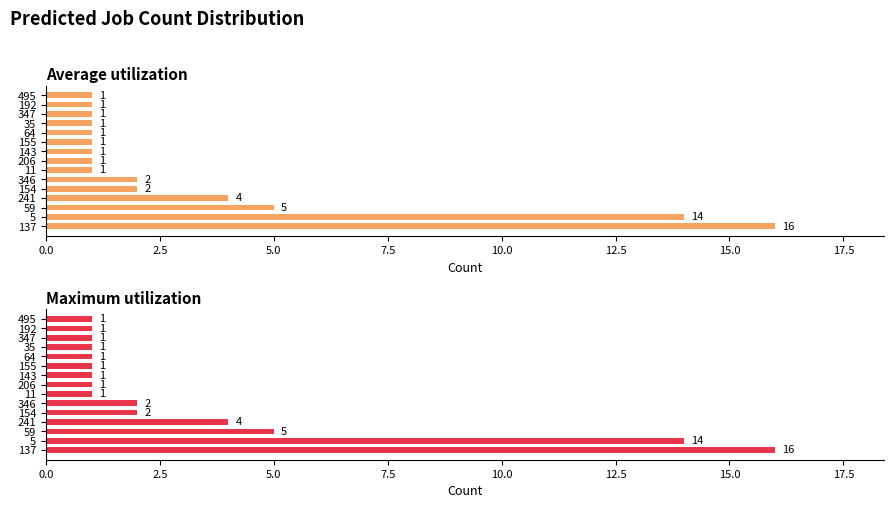

Reading left to right, list all the values displayed in this chart.

Average utilization: 16	14	5	4	2	2	1	1	1	1	1	1	1	1	1
Maximum utilization: 16	14	5	4	2	2	1	1	1	1	1	1	1	1	1